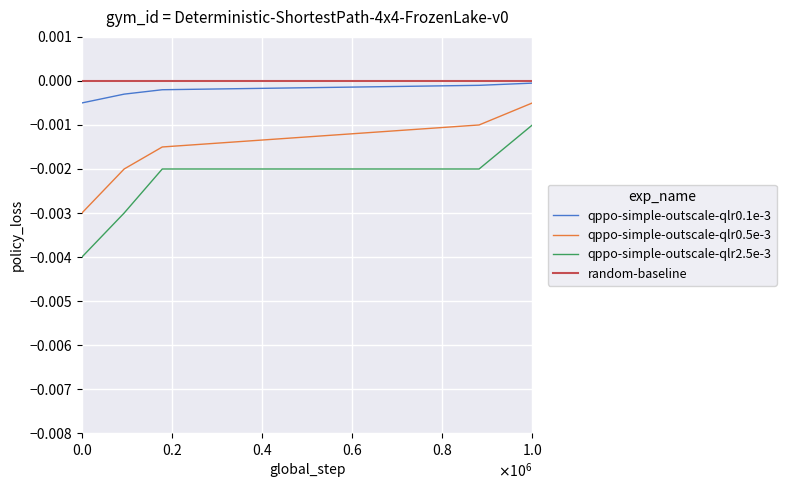

What are all the series names shown in the legend?

qppo-simple-outscale-qlr0.1e-3, qppo-simple-outscale-qlr0.5e-3, qppo-simple-outscale-qlr2.5e-3, random-baseline